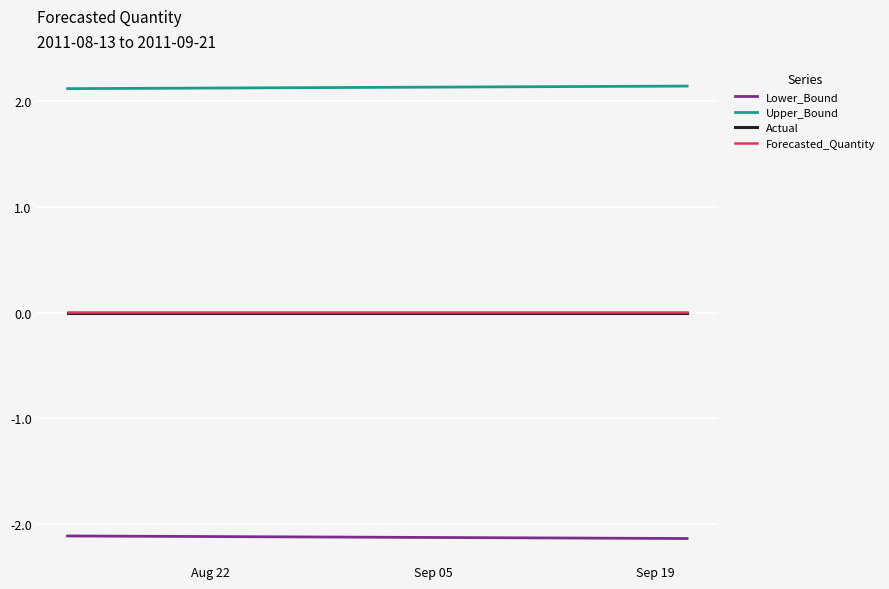

What is the lowest value of the Upper_Bound series?

2.1